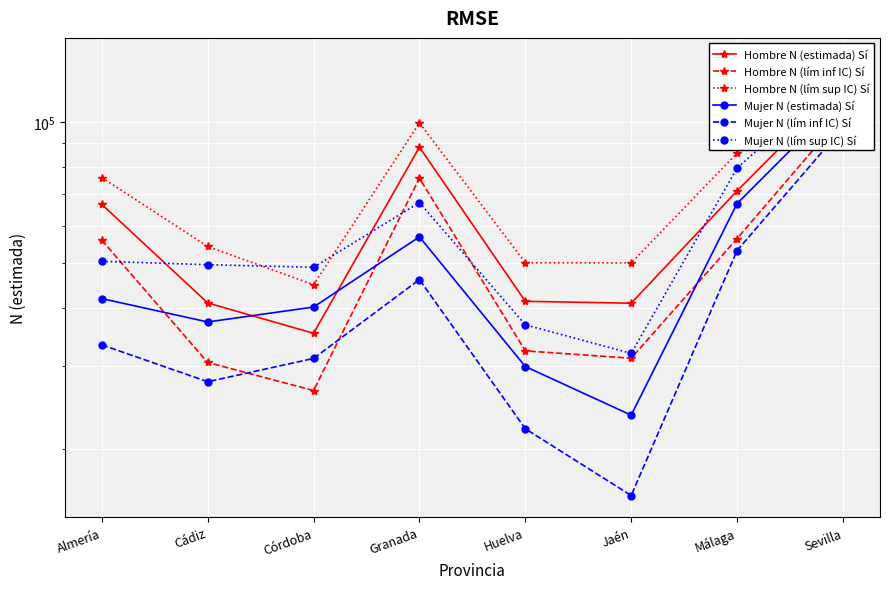

Between which two adjacent categories do Hombre N (lím inf IC) Sí and Mujer N (lím sup IC) Sí first intersect?

Almería and Cádiz